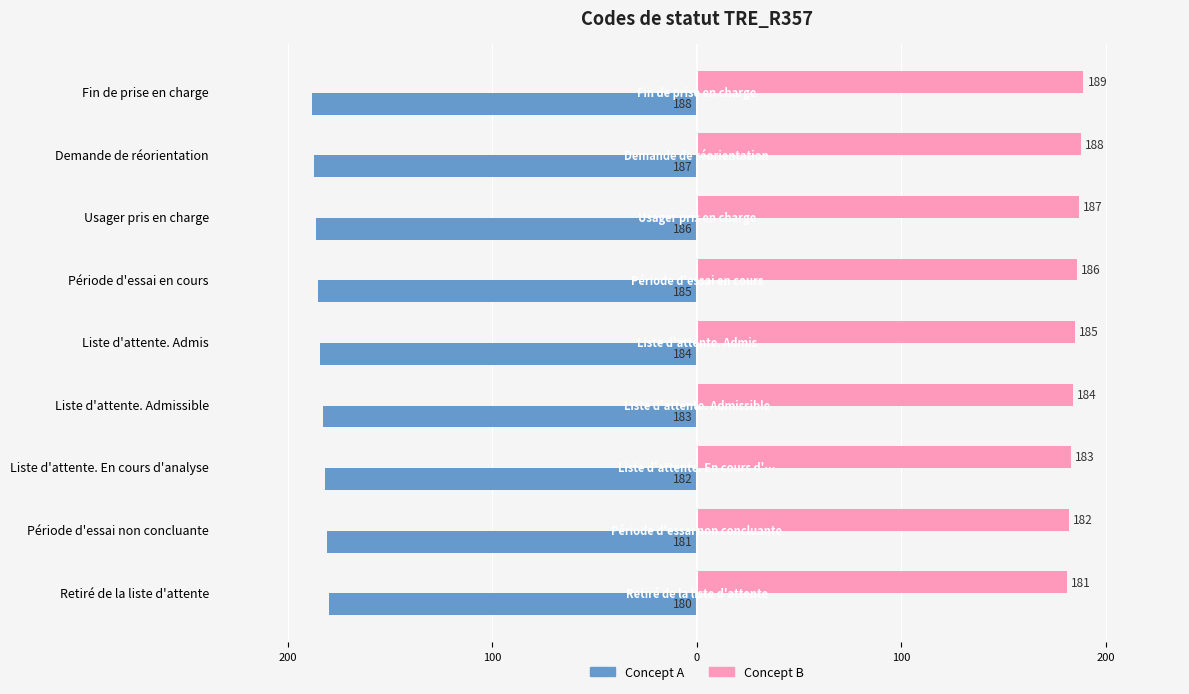

How many Concept B values are between 183 and 187?

5